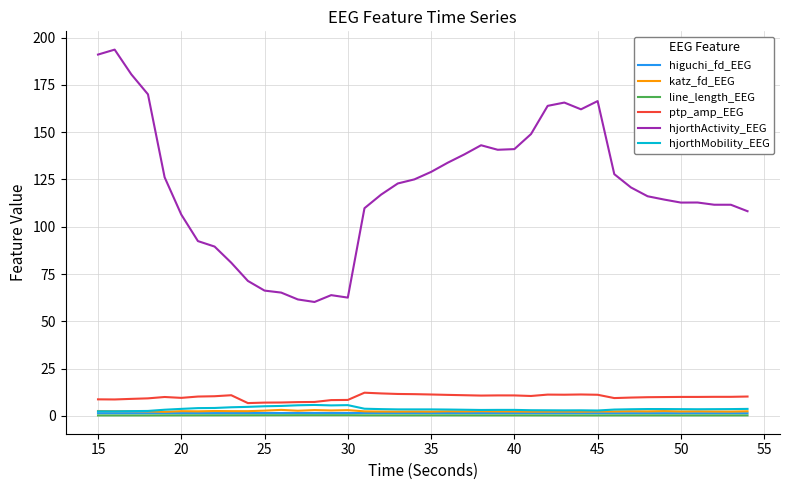

What is the minimum value for hjorthActivity_EEG?

60.2